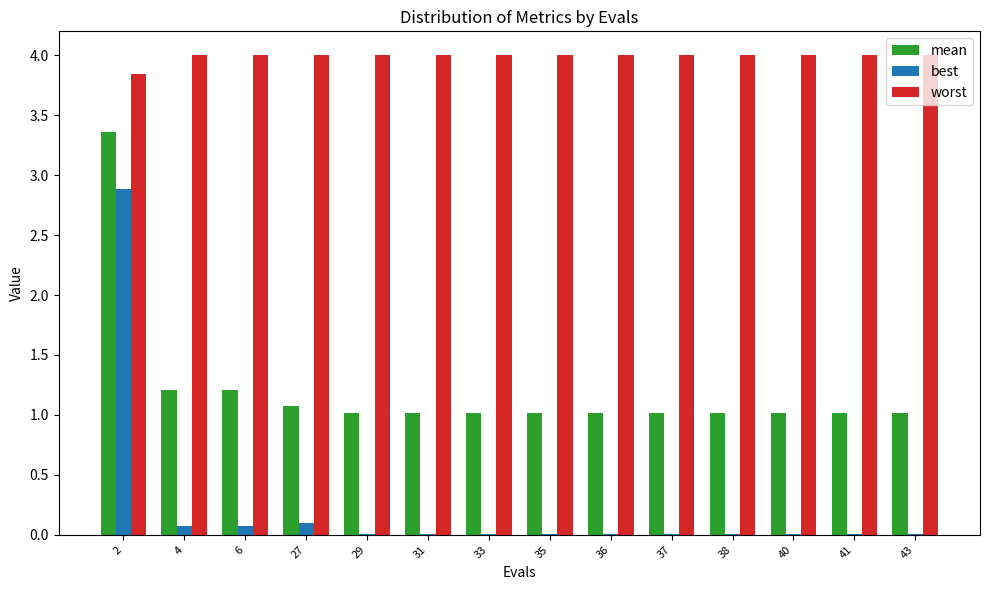

What is the greatest value displayed?

4.0